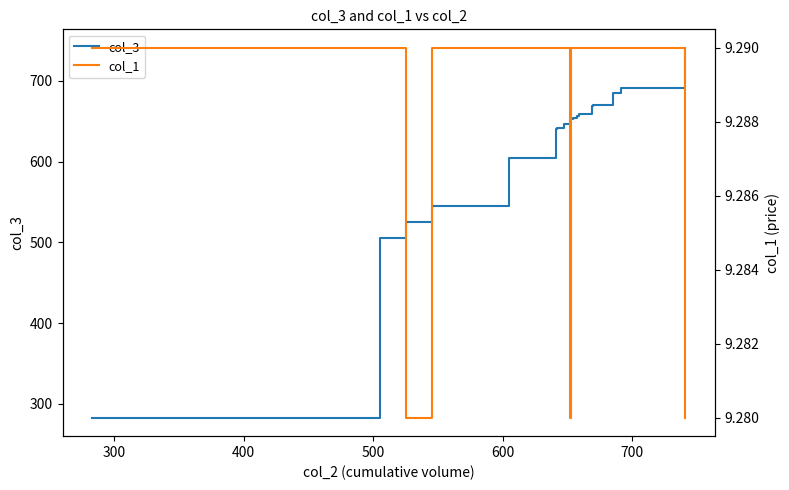

Which series has the largest range (max minus min)?

col_3